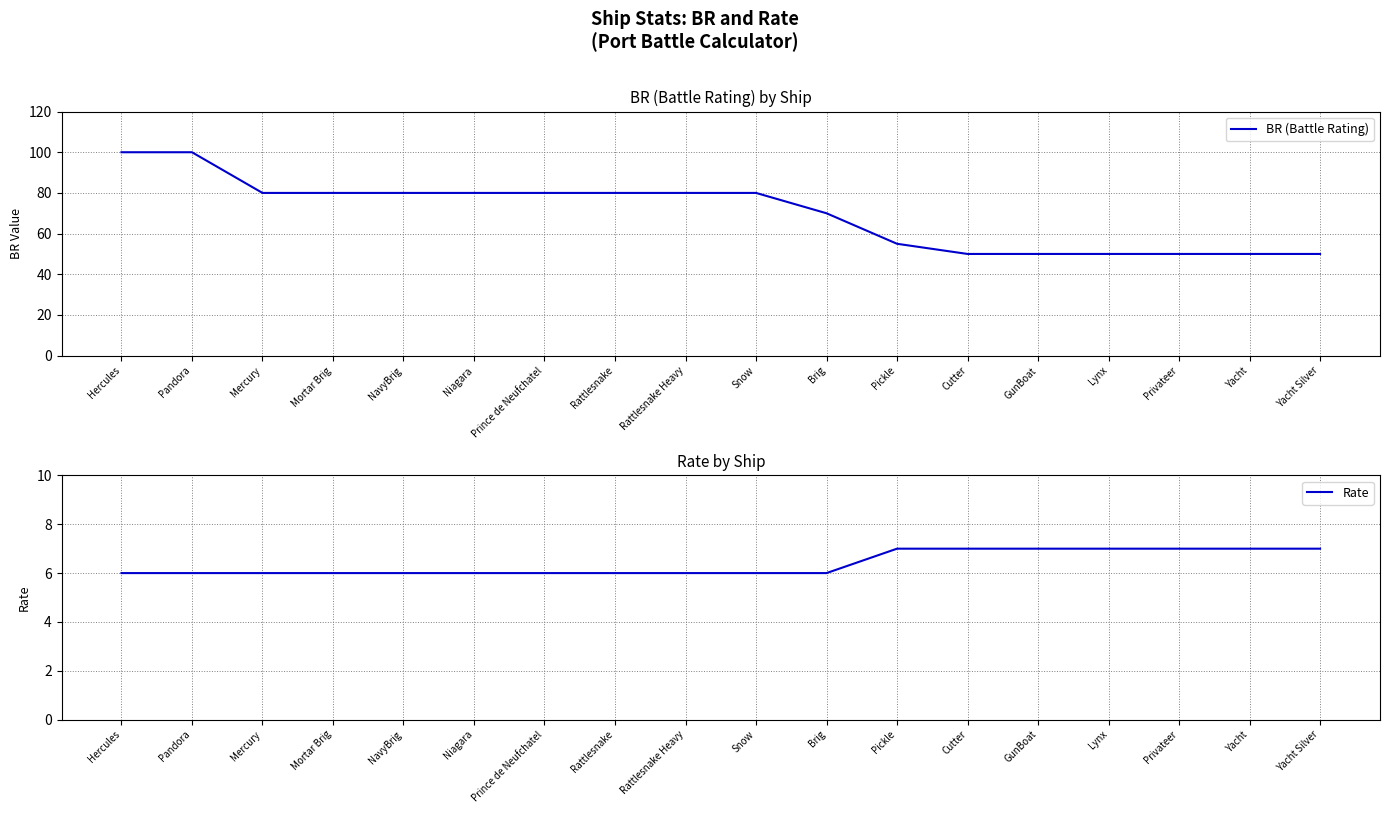

Between Pandora and GunBoat, which is larger?

Pandora